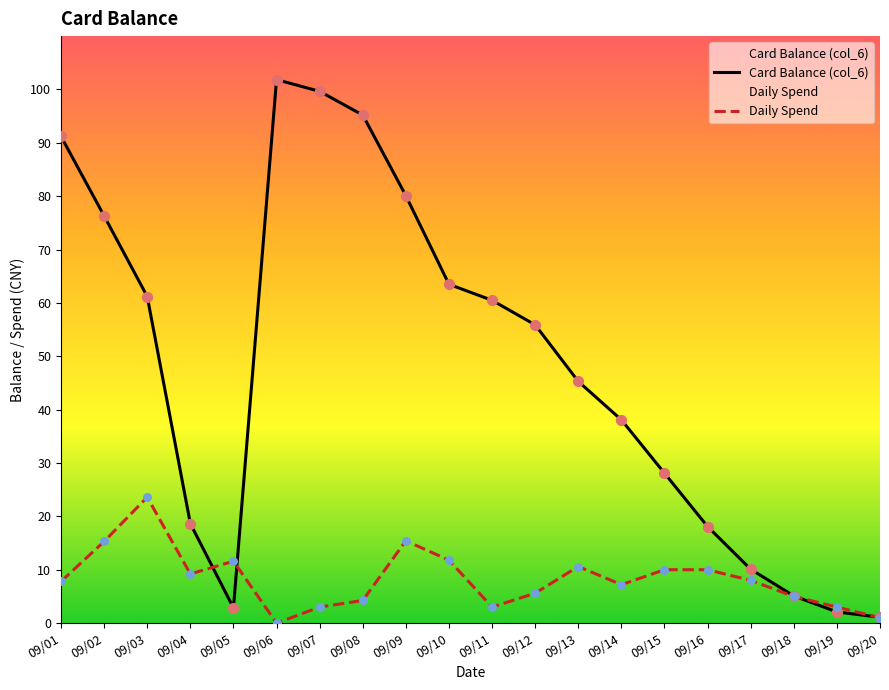

Which series contains the lowest Y value?

Daily Spend